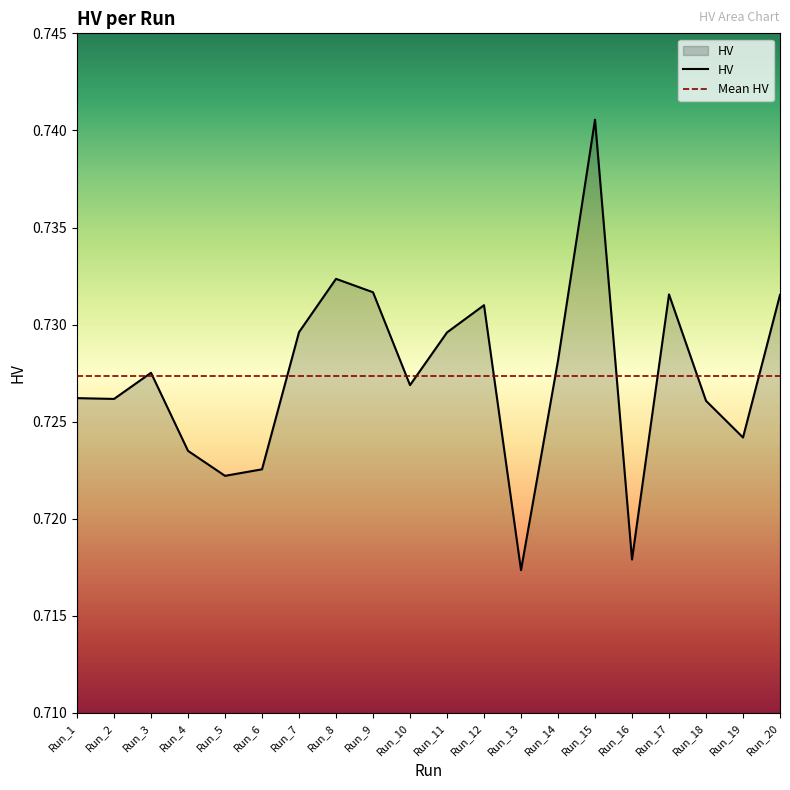

What is the average value?

0.7